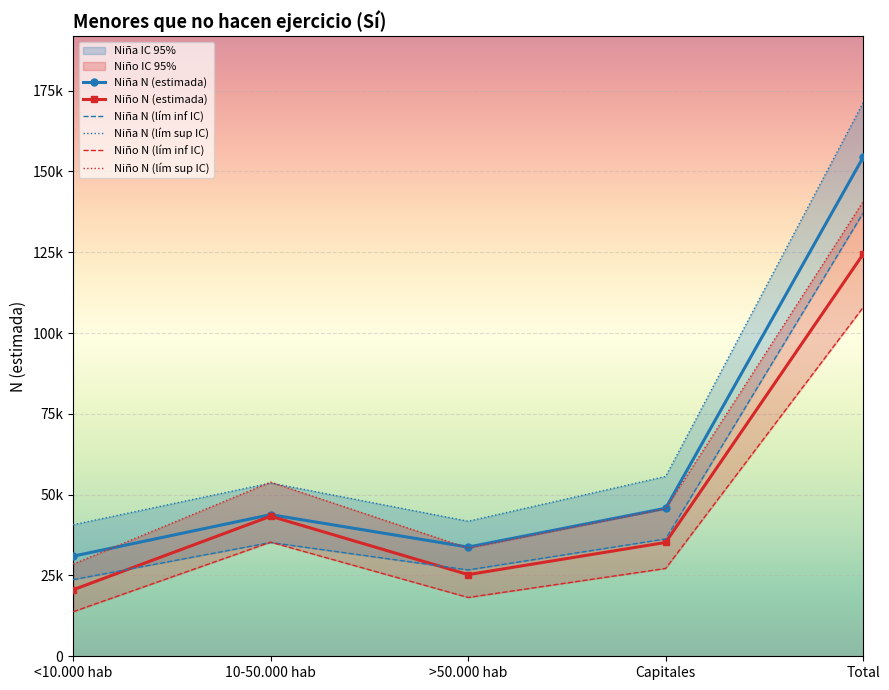

Which series has the widest spread of values?

Niña N (lím sup IC)